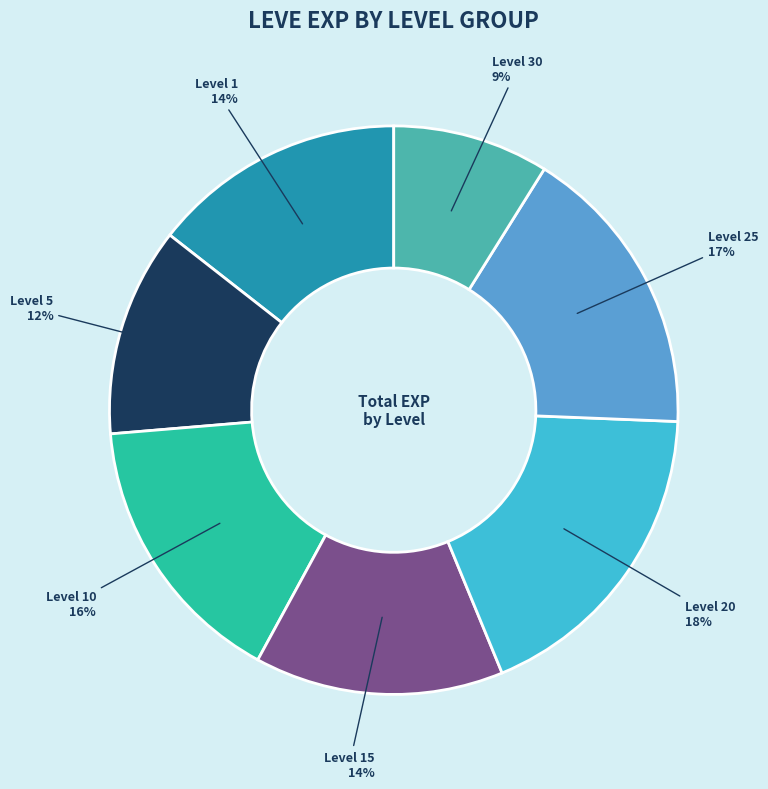

To the nearest percent, what is the average slice percentage?

14%